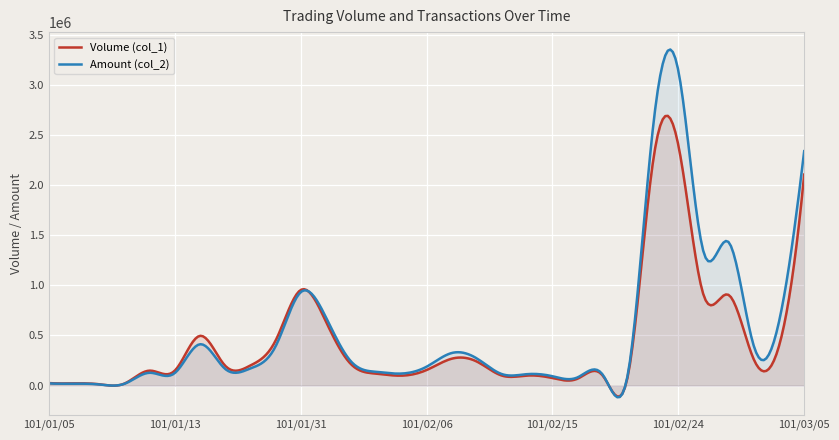

Which category has the highest value across all series?

101/02/24